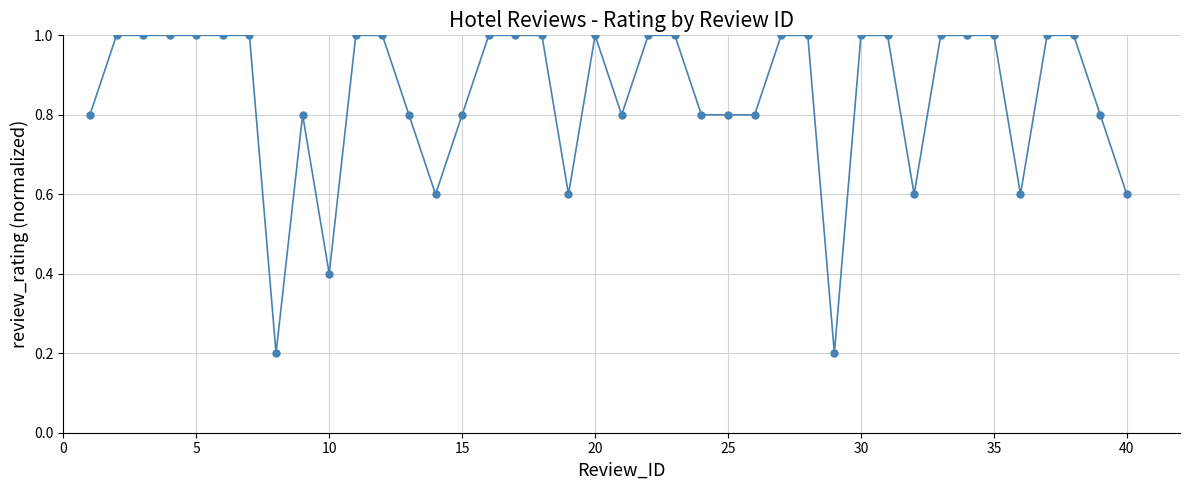

What is the difference between the maximum and minimum values?

0.8